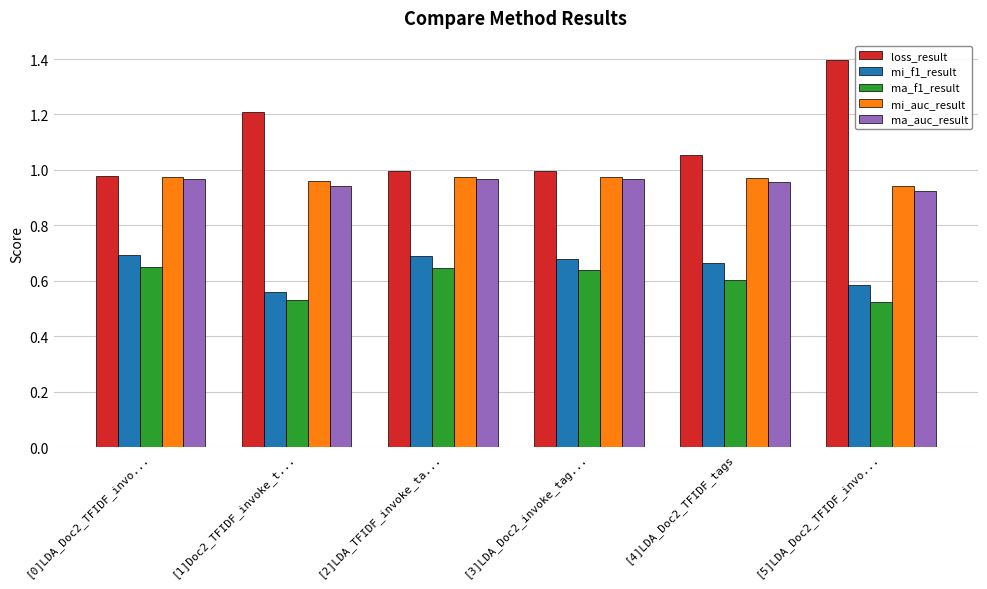

Which series has the largest range (max minus min)?

loss_result